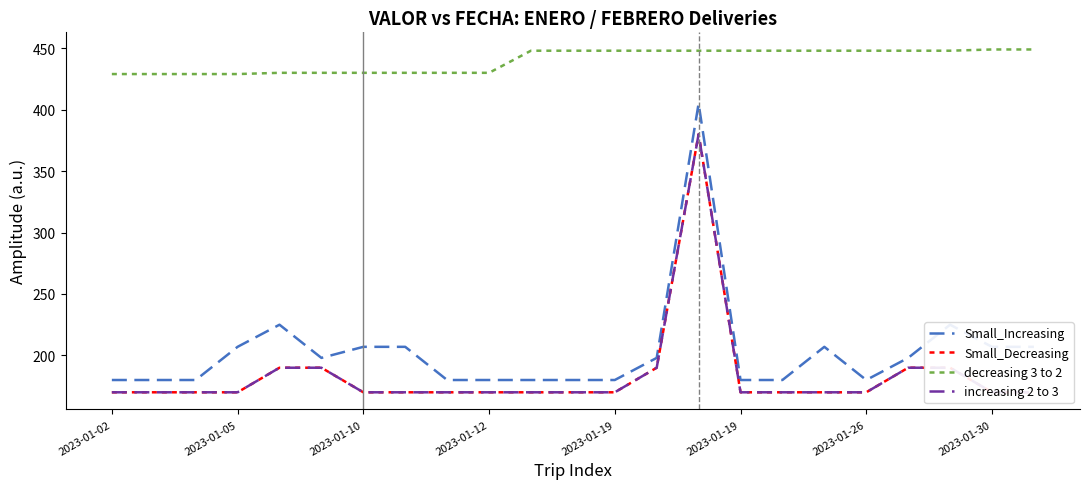

Read the Small_Decreasing value at 11.

170